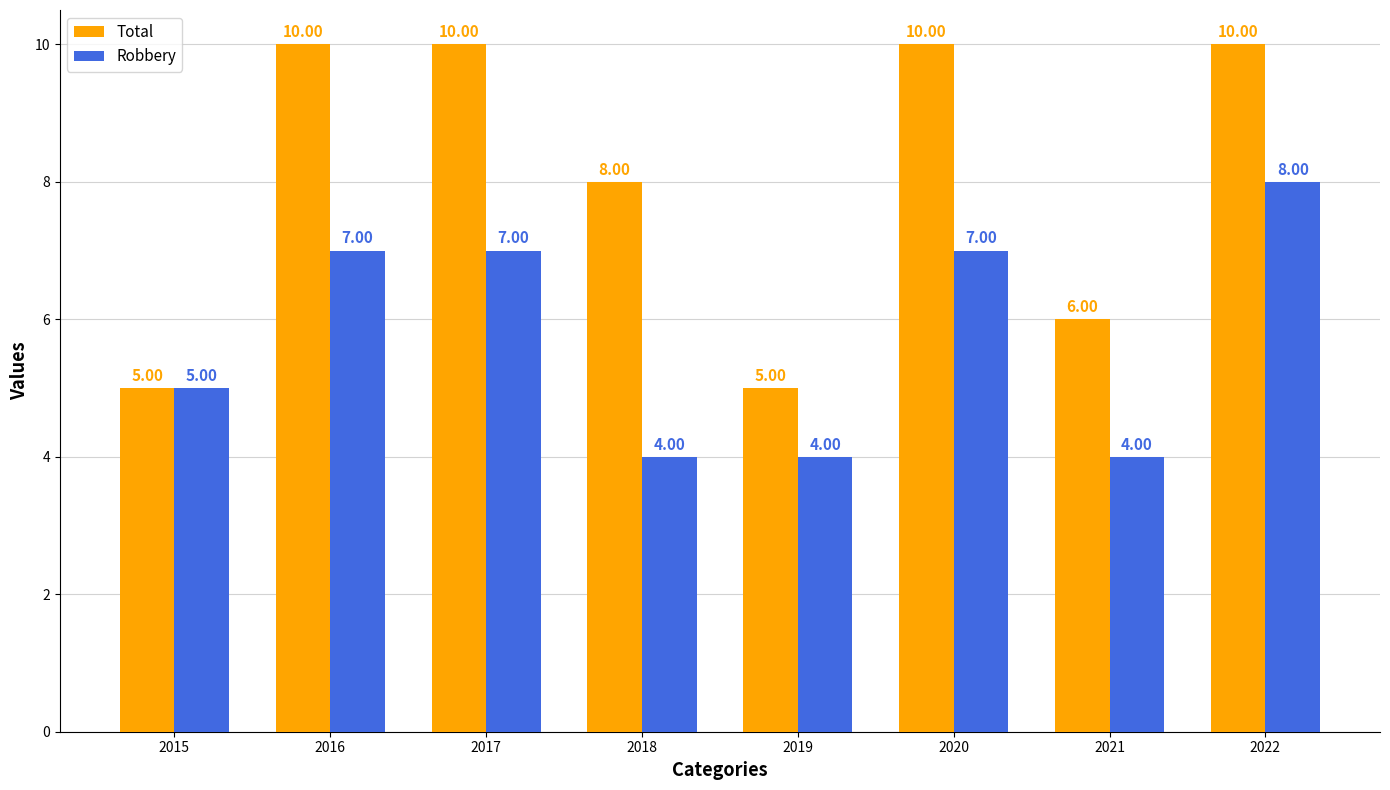

What is the highest value of the Total series?

10